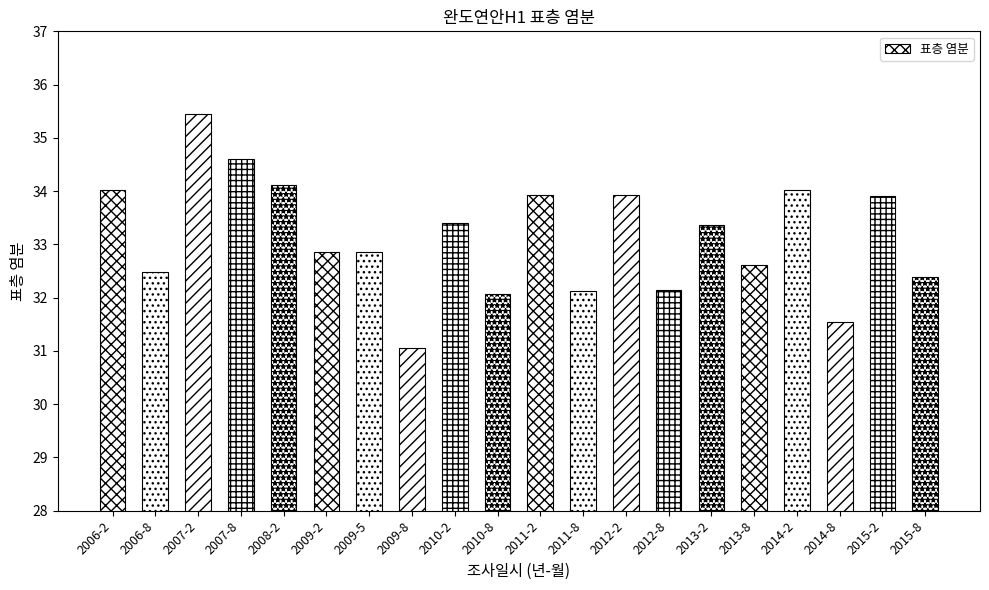

What position from the left is 2012-8?

14